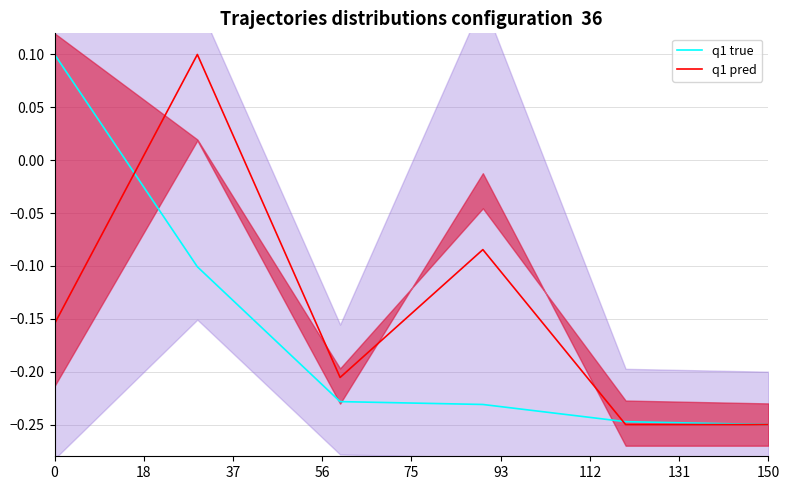

What is the value of the q1 pred point at the 6th from the left?

-0.2